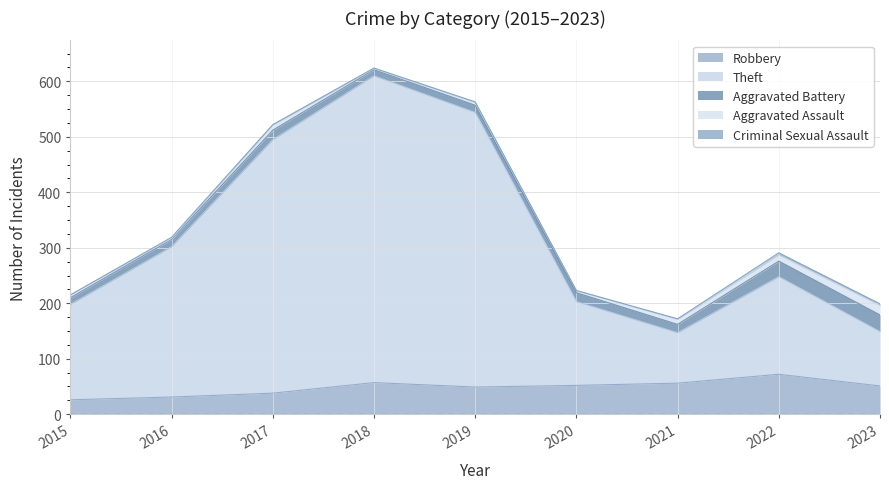

The Aggravated Battery series shows 21 at 2021. True or false?

False